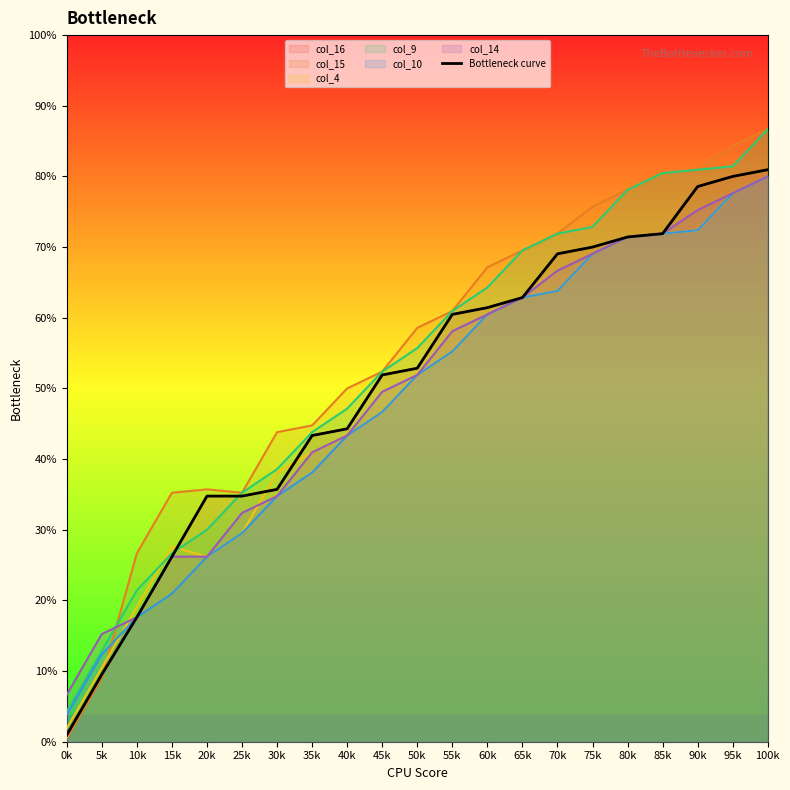

The value at 20k is 29. True or false?

False